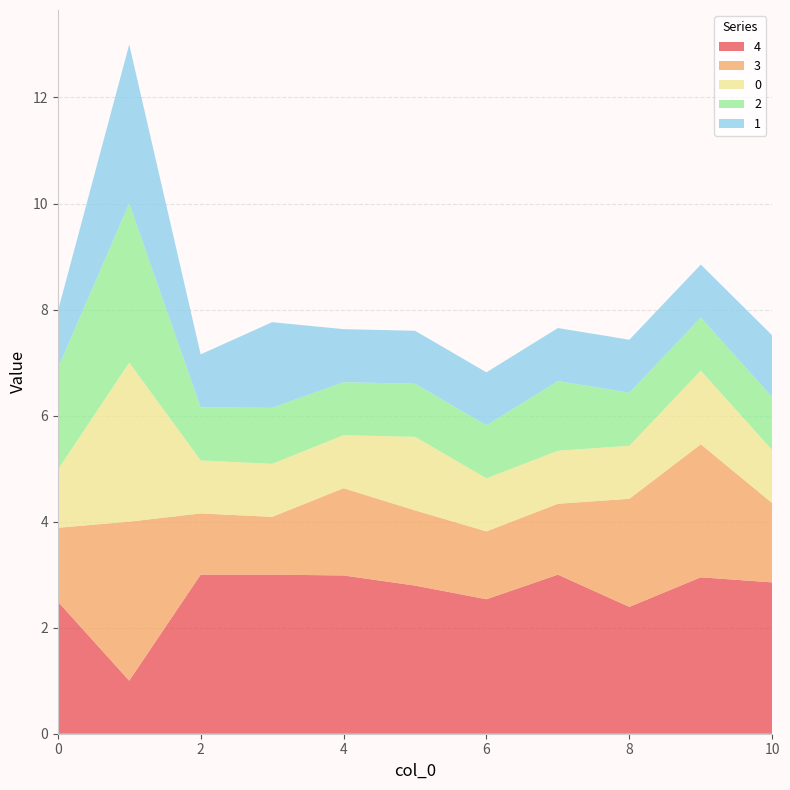

Reading left to right, list all the values displayed in this chart.

4: 2.5	1.0	3.0	3.0	3.0	2.8	2.5	3.0	2.4	3.0	2.9
3: 1.4	3.0	1.2	1.1	1.6	1.4	1.3	1.3	2.0	2.5	1.5
0: 1.1	3.0	1.0	1.0	1.0	1.4	1.0	1.0	1.0	1.4	1.0
2: 1.9	3.0	1.0	1.1	1.0	1.0	1.0	1.3	1.0	1.0	1.0
1: 1.1	3.0	1.0	1.6	1.0	1.0	1.0	1.0	1.0	1.0	1.2